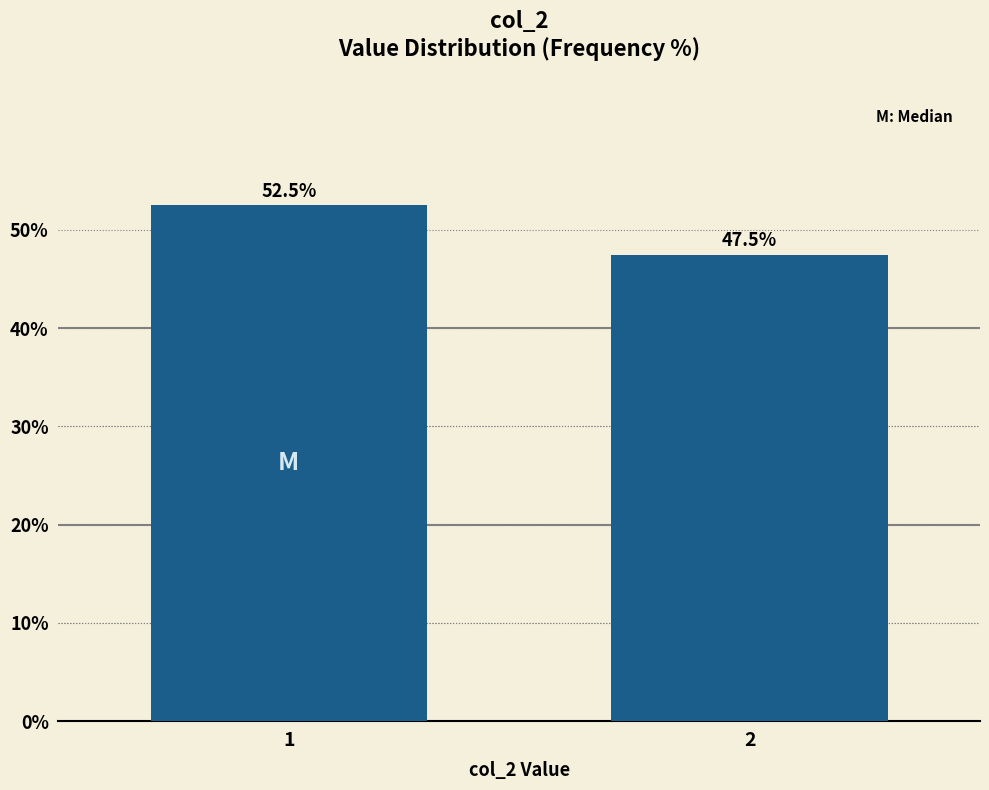

Reading right to left, list all the values displayed in this chart.

2=47.5	1=52.5